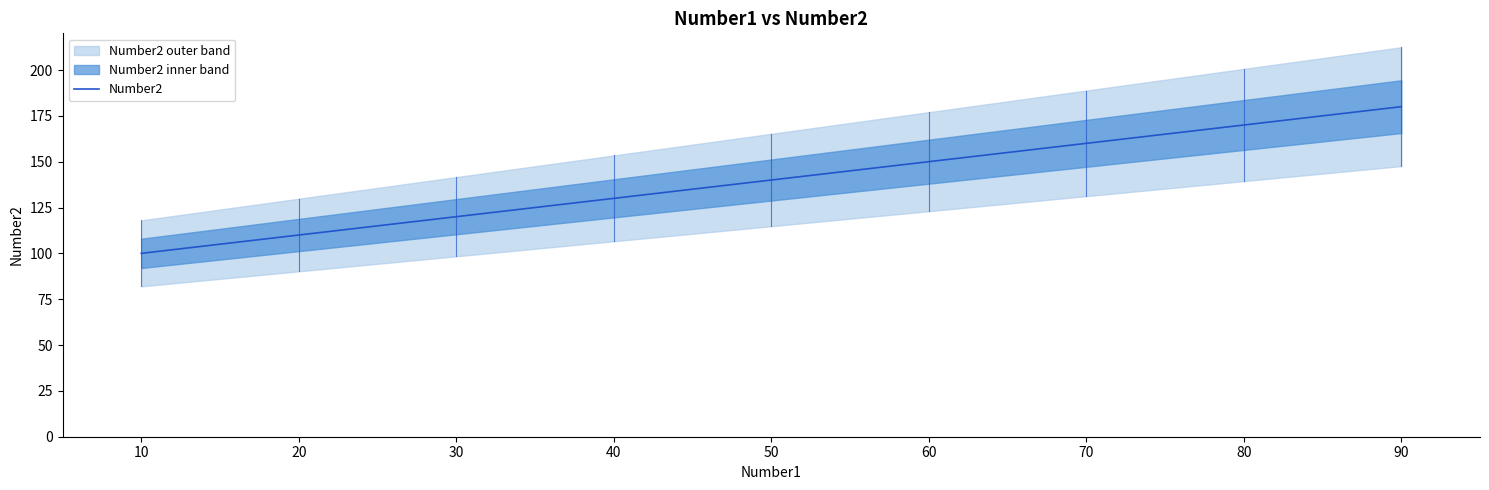

True or false: Number2 has a value of 110 at 20.

True